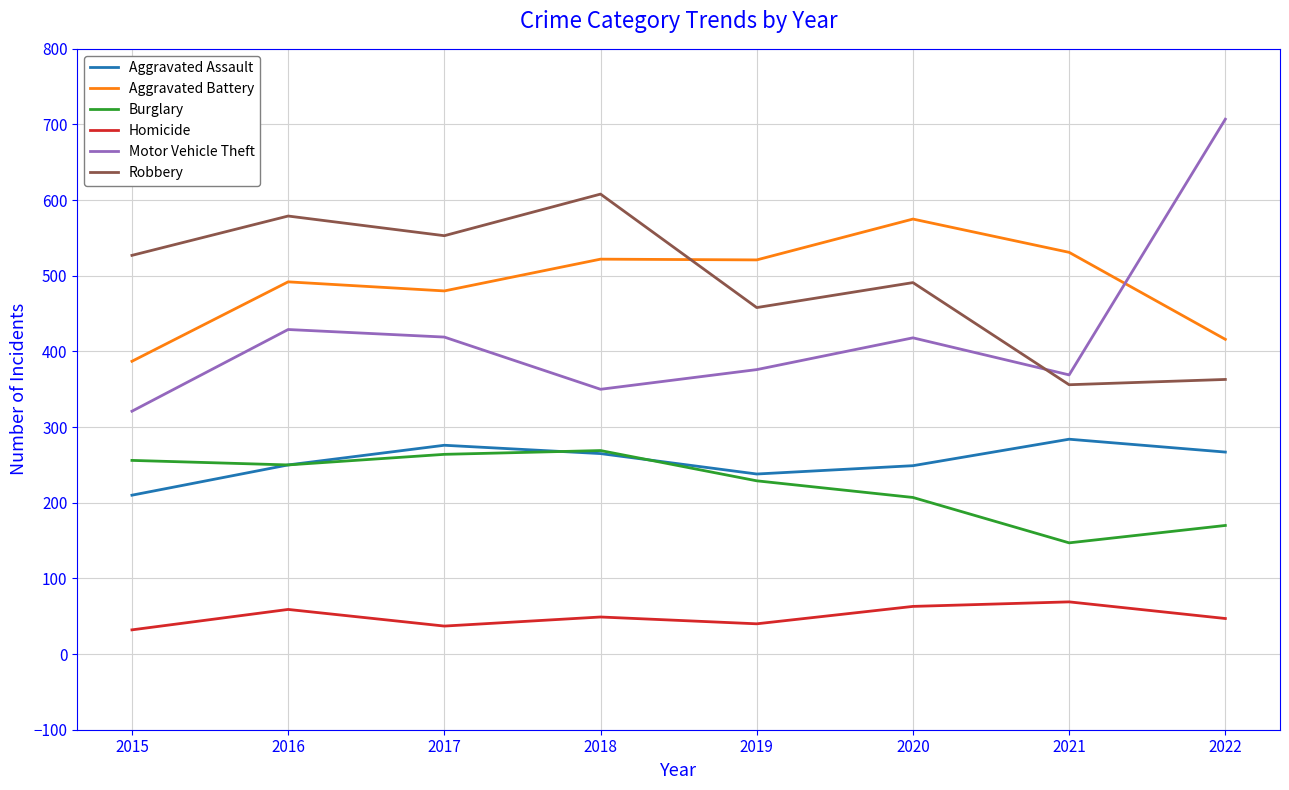

True or false: Robbery and Aggravated Assault cross at least once.

False